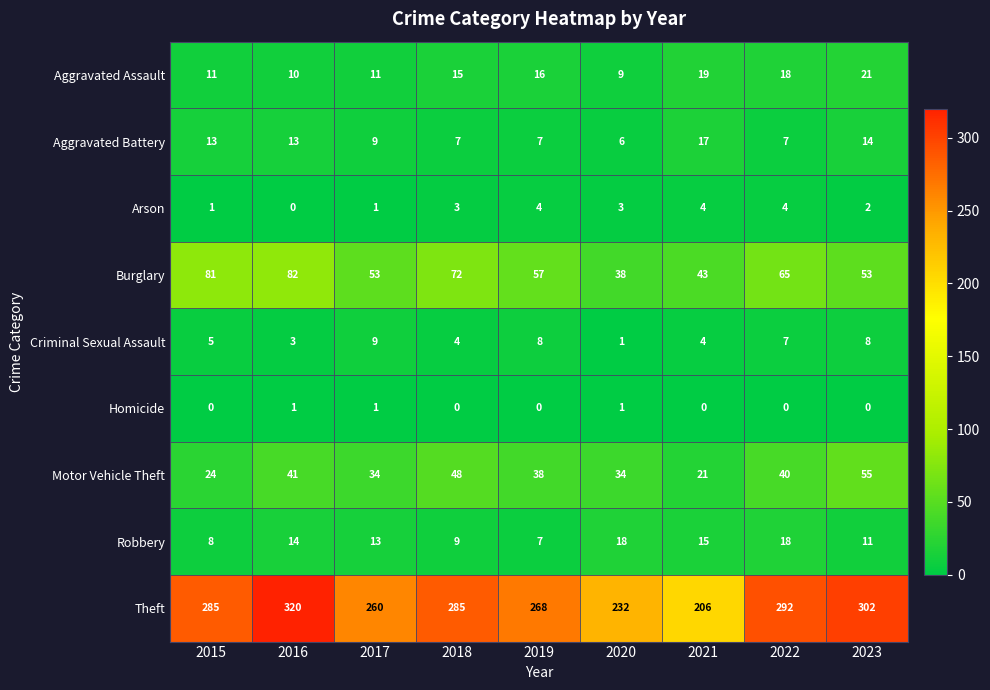

At which category does the chart reach its peak across all series?

2016